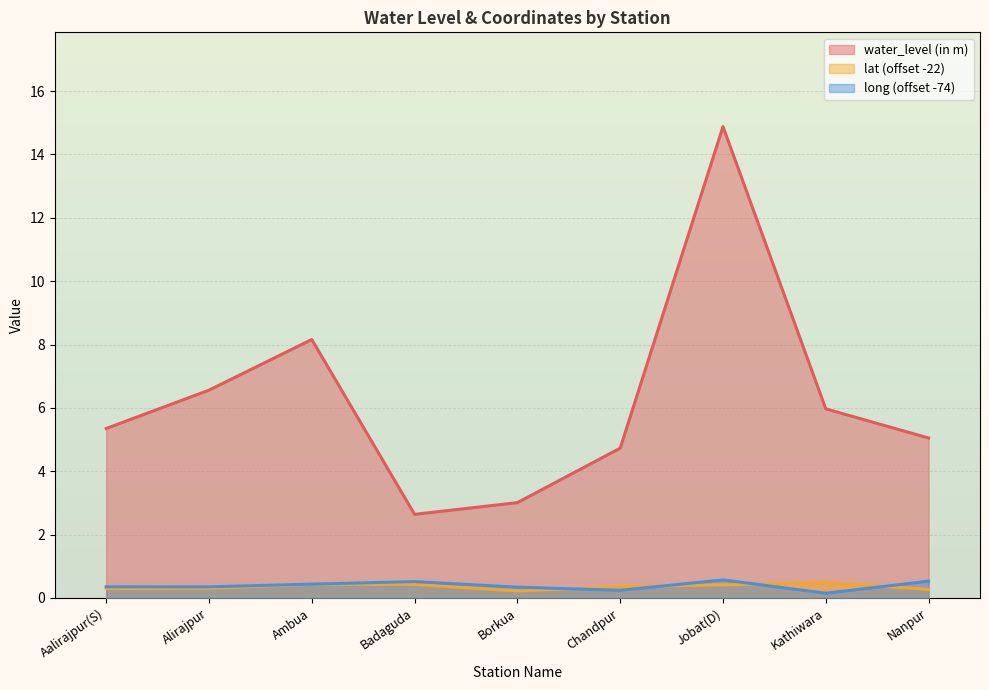

True or false: lat has a value of 0.1 at Chandpur.

False